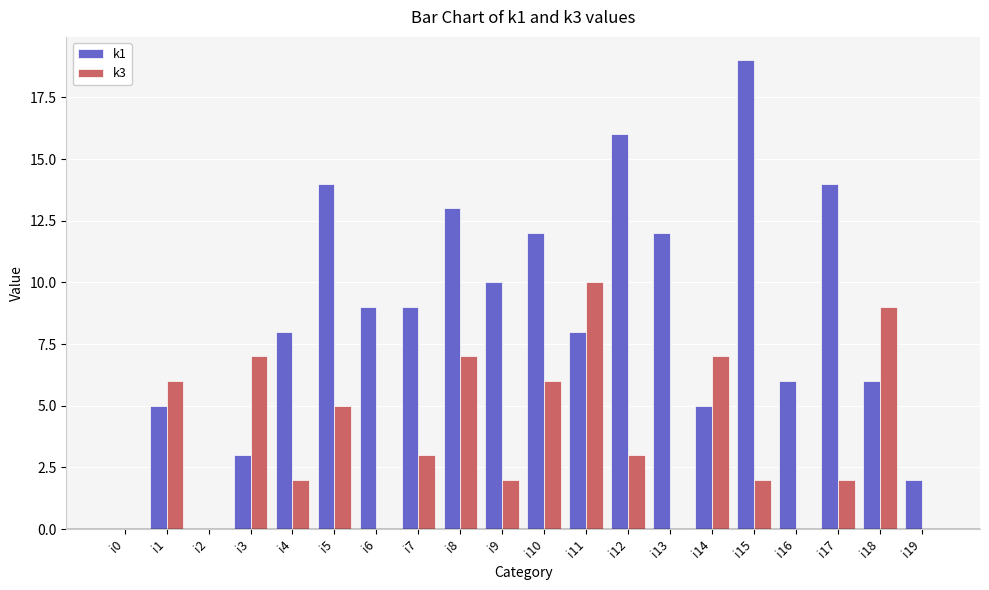

At which category is the sum across all series the highest?

i15